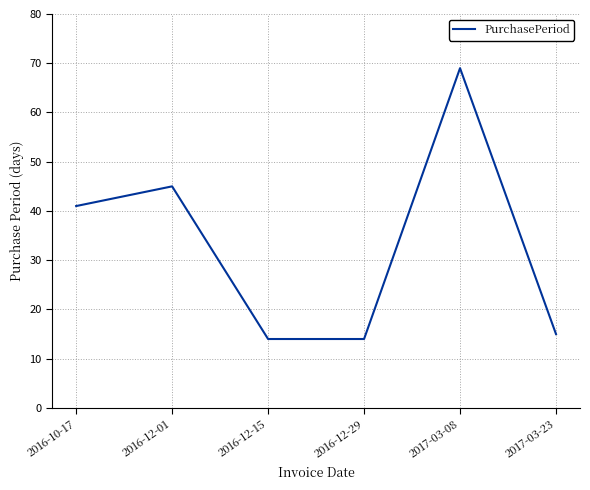

Approximately how many times larger is the value at 2016-10-17 compared to 2016-12-29?

2.9